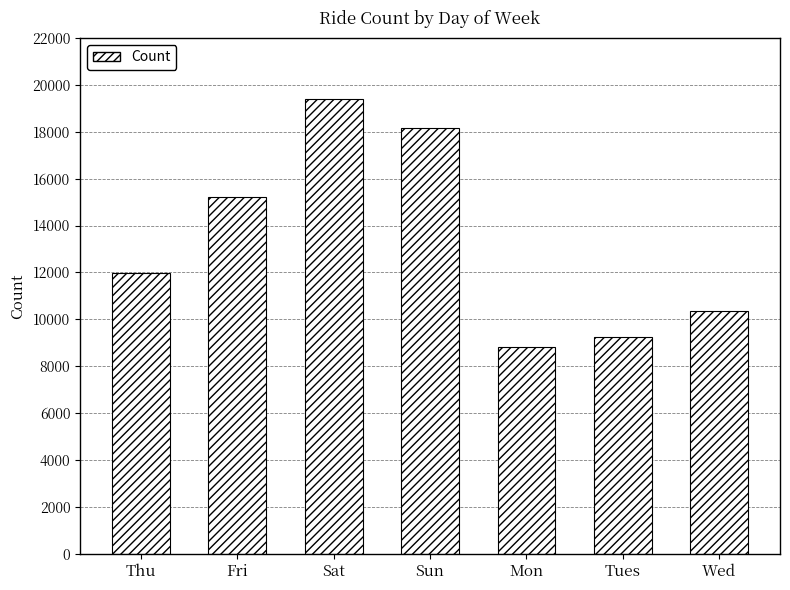

Is it true that the value at Sun is 8326?

False